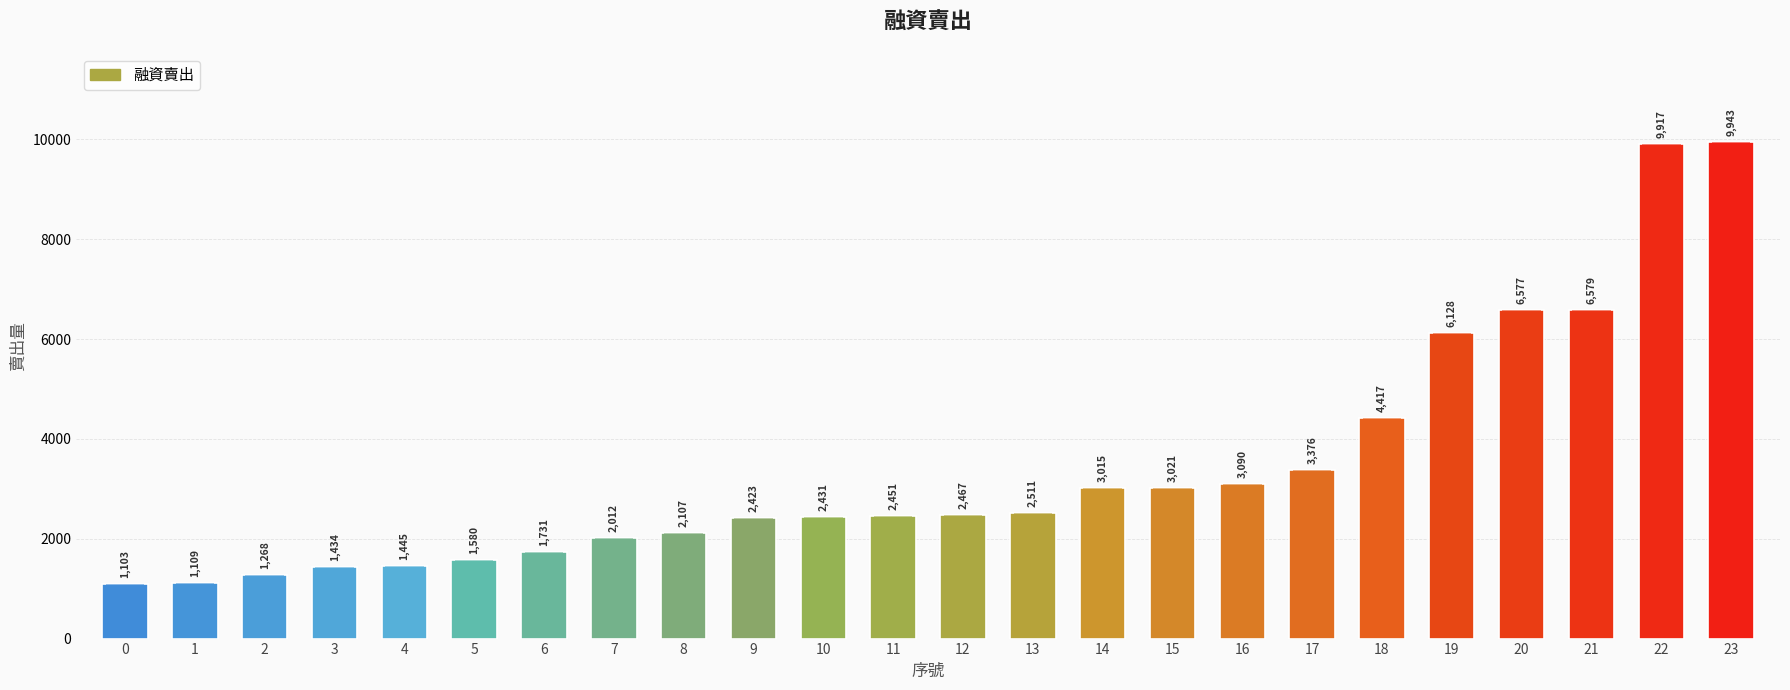

What is the maximum value shown in the chart?

9943